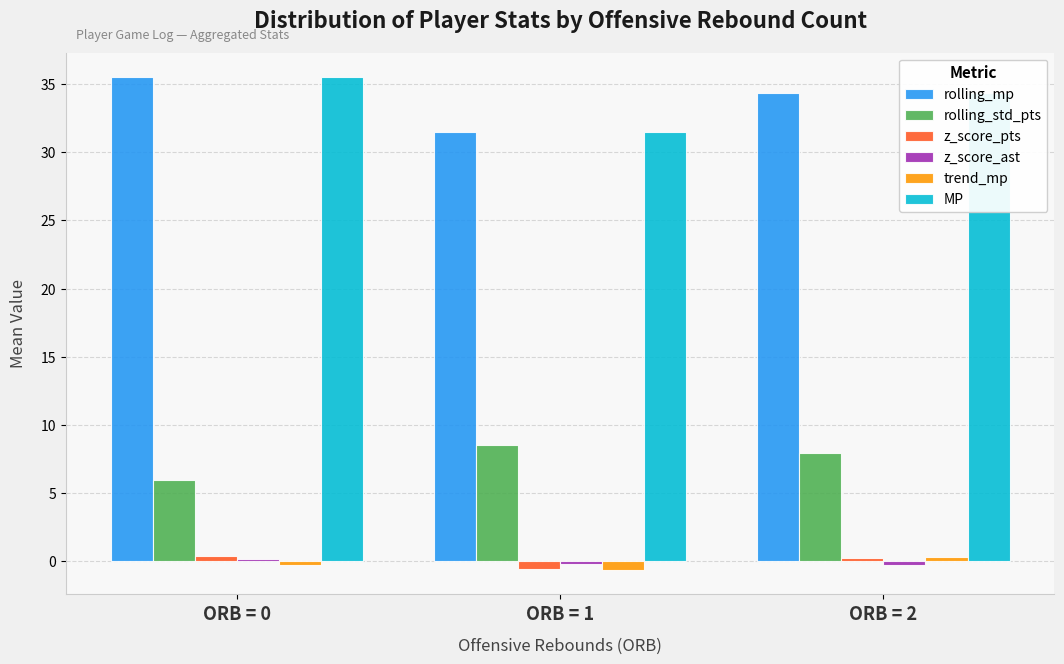

The rolling_std_pts series shows 5.9 at ORB = 0. True or false?

True